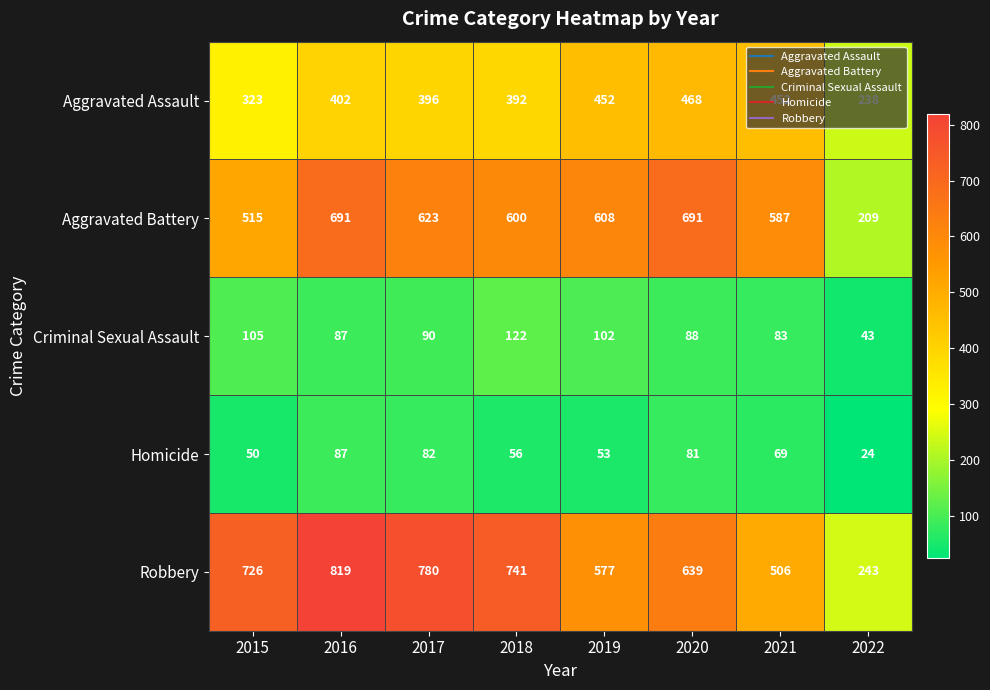

Which label corresponds to the largest value in the chart?

2016